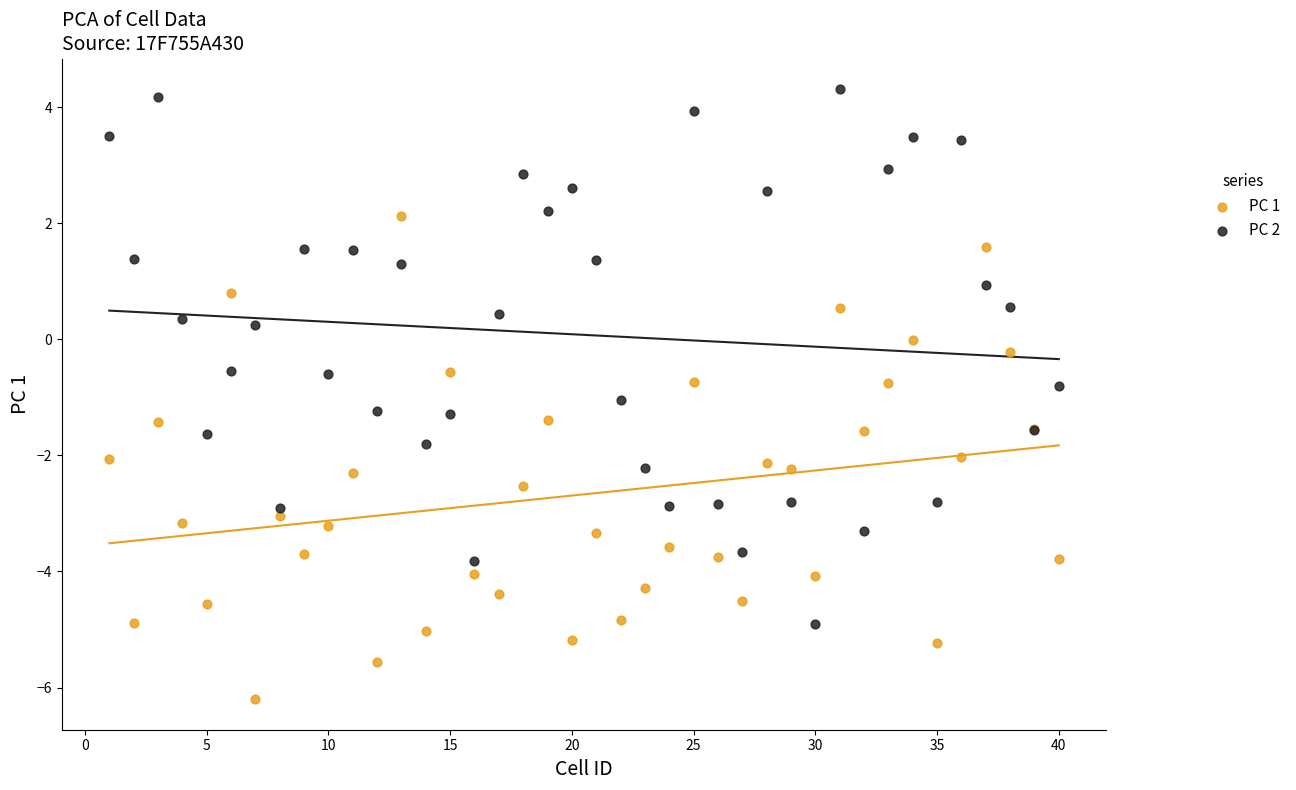

What is the X range (max minus min) for the scatter plot?

39.0